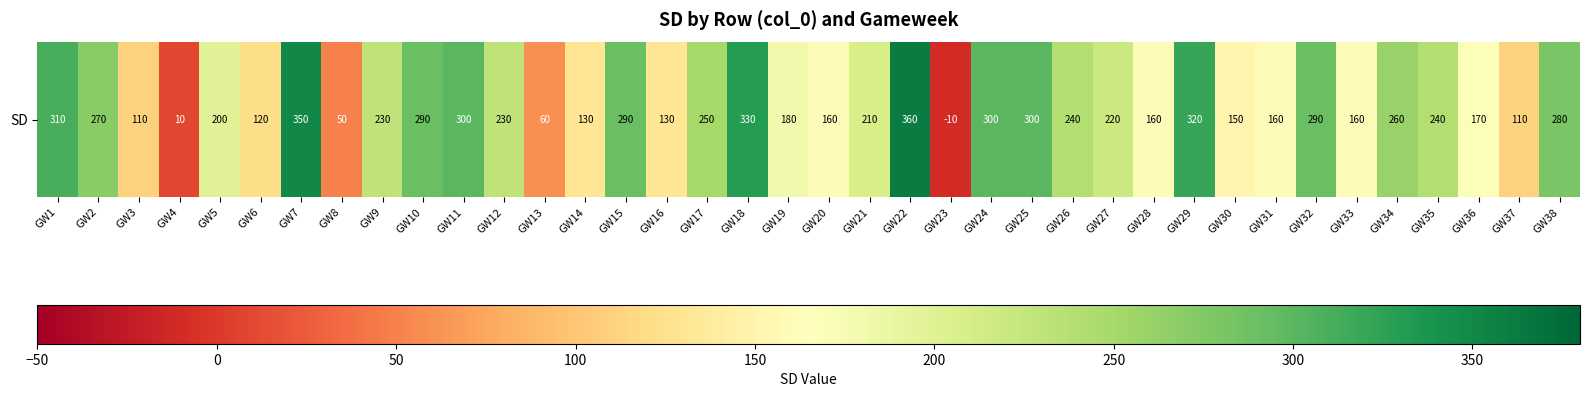

True or false: the data shows 160 at GW33.

True